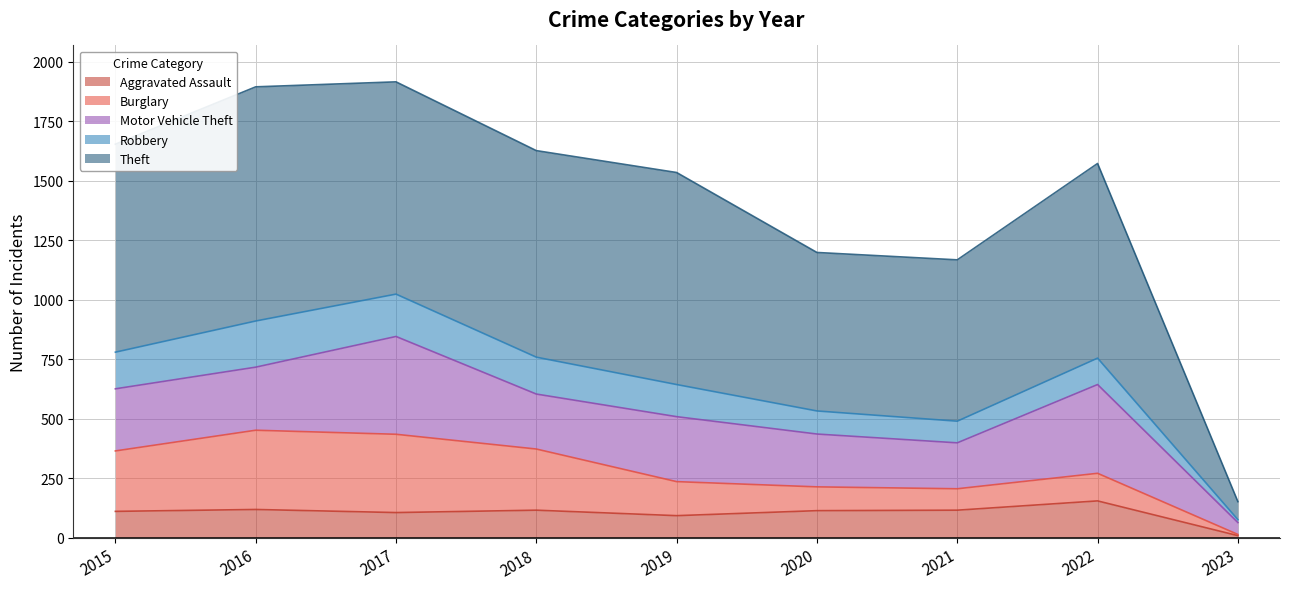

Reading left to right, list all the values displayed in this chart.

Aggravated Assault: 110	118	105	115	92	113	115	154	8
Burglary: 254	333	329	257	143	100	90	116	5
Motor Vehicle Theft: 261	265	411	231	273	222	193	373	50
Robbery: 154	194	178	155	135	97	91	111	12
Theft: 874	984	892	868	891	666	678	818	76